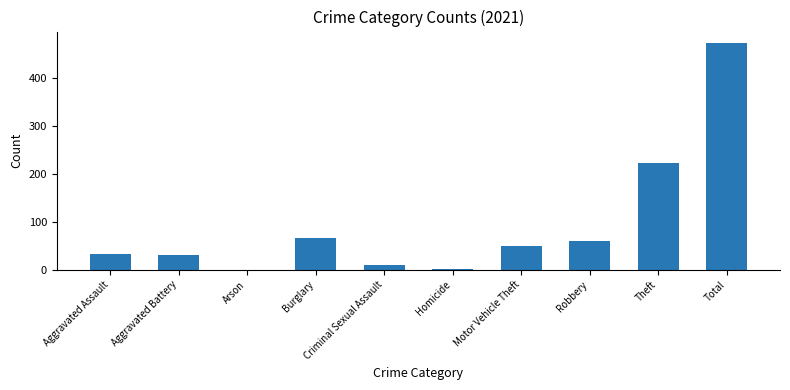

At which label is the value closest to 237?

Theft